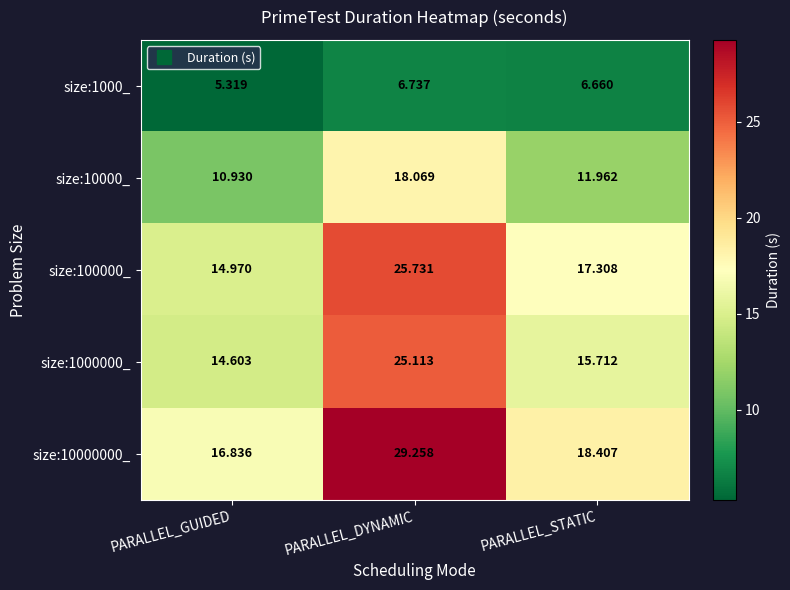

Which series has the largest range (max minus min)?

size:10000000_